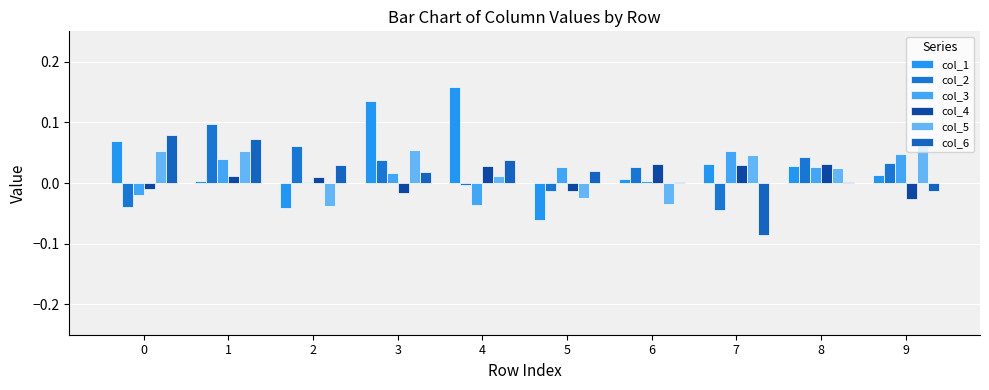

What is the difference between the second highest and minimum values in the col_3 series?

0.1